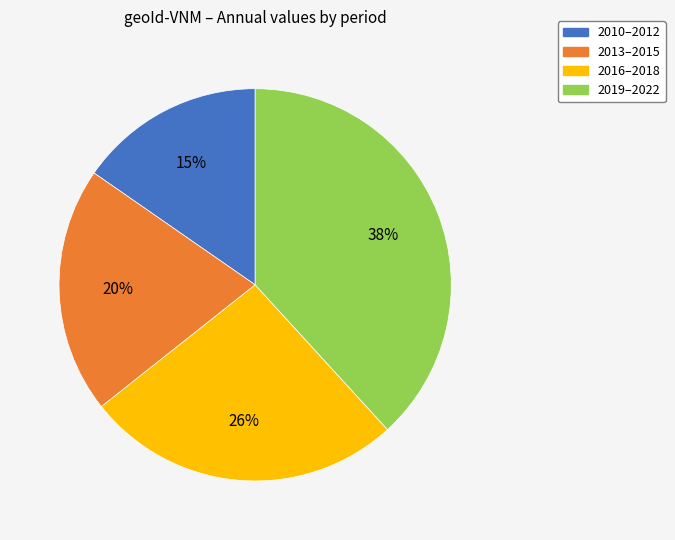

Does 2019–2022 represent more than half of the total?

No